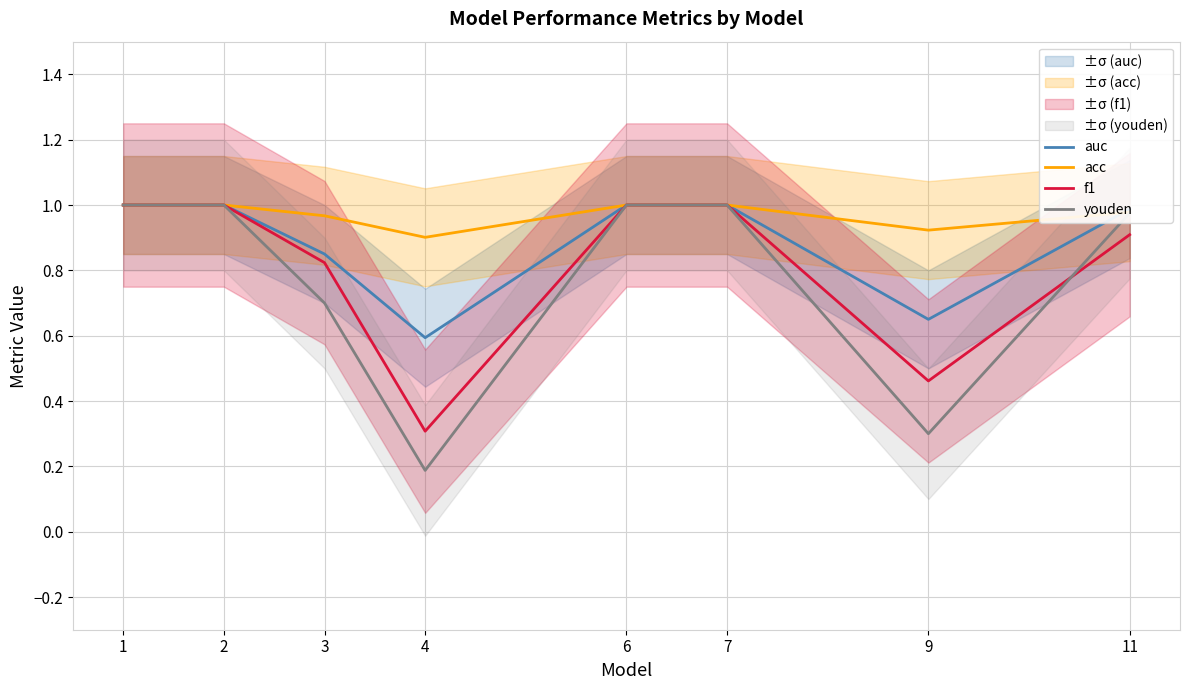

True or false: auc has more than 0 interior local peaks.

False